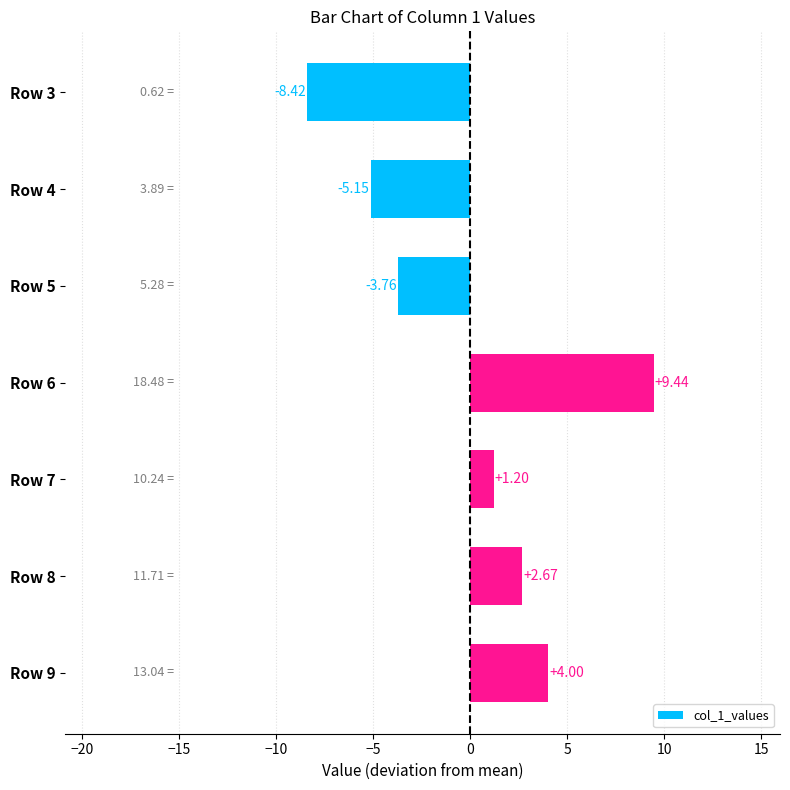

What is the difference between the maximum and second lowest values?

14.6